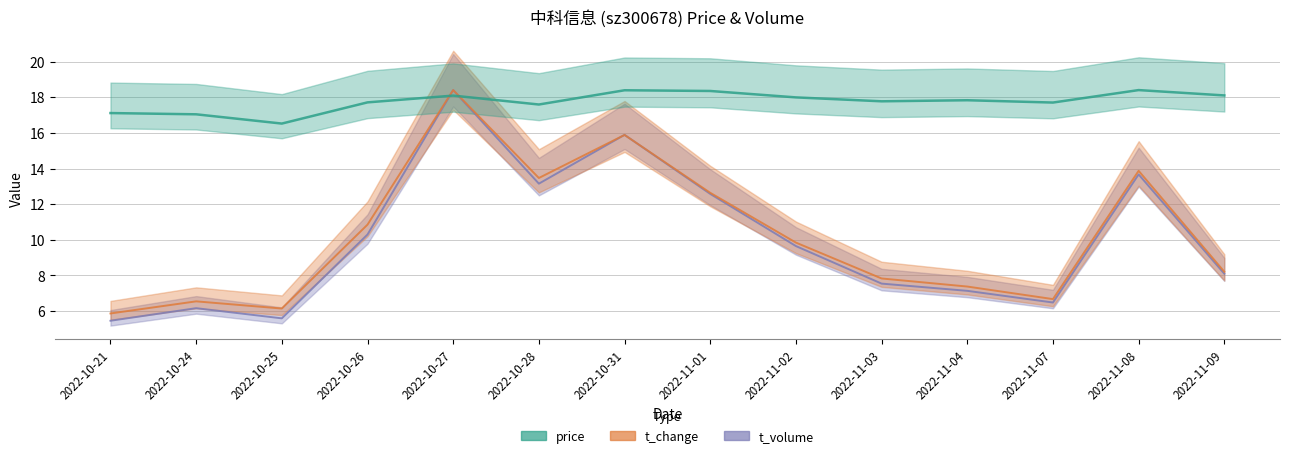

What are all the series names shown in the legend?

price, t_change, t_volume